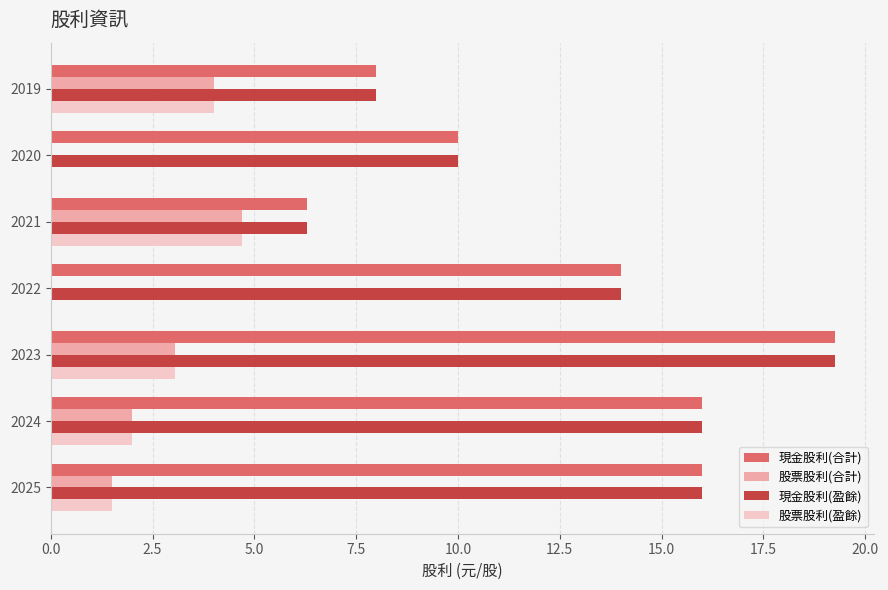

At which label does 現金股利(盈餘) reach its peak?

2023